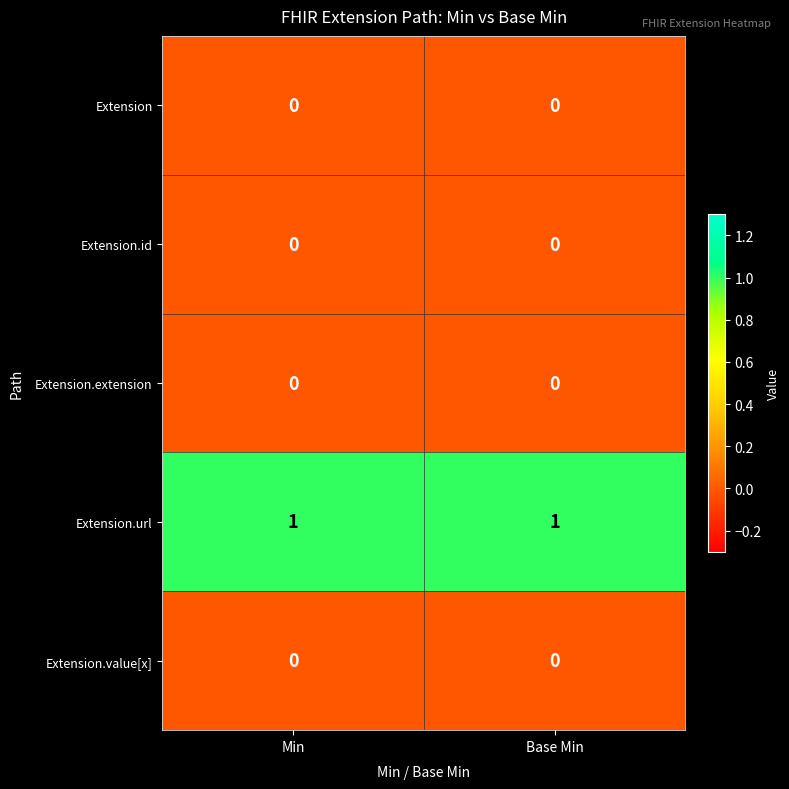

True or false: Extension.extension has a value of 0 at Min.

True